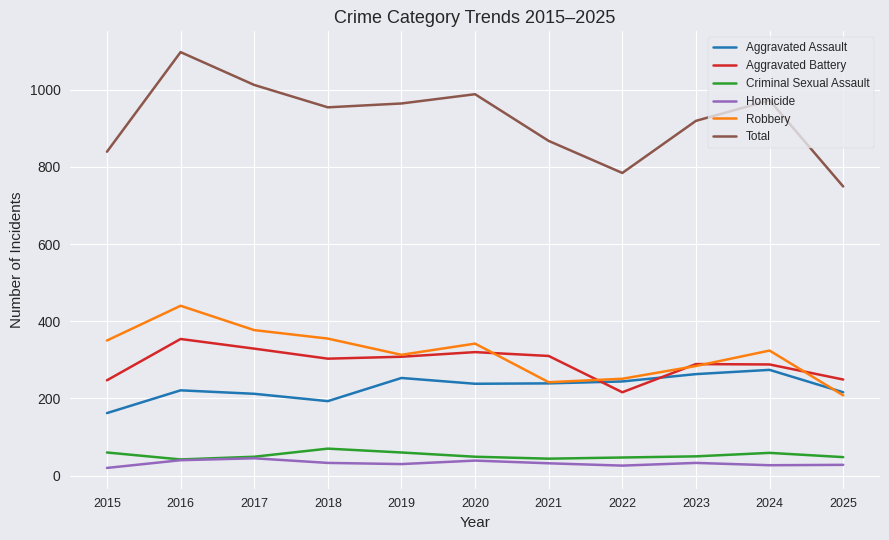

True or false: Aggravated Battery has a value of 303 at 2018.

True